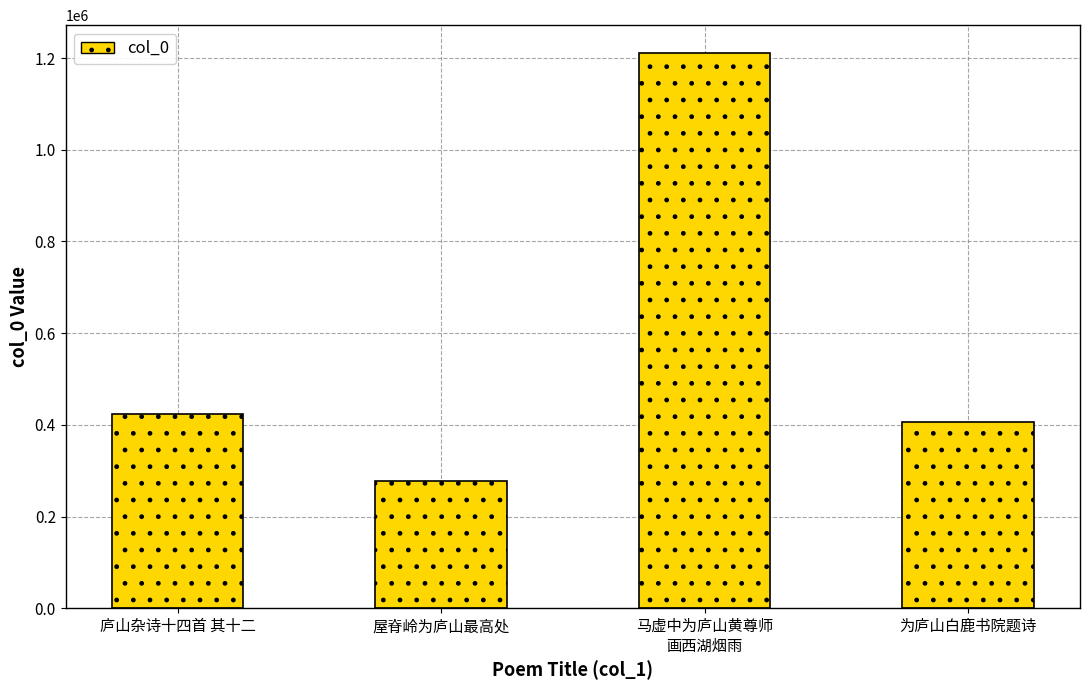

Reading left to right, transcribe all the data shown in this chart.

422977	277476	1211139	406294